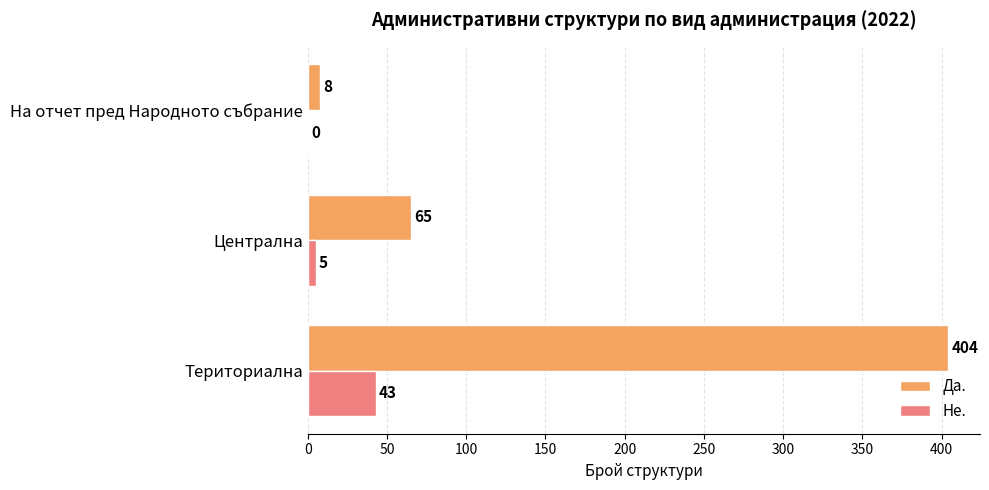

Is it true that Не. equals 5 at Централна?

True